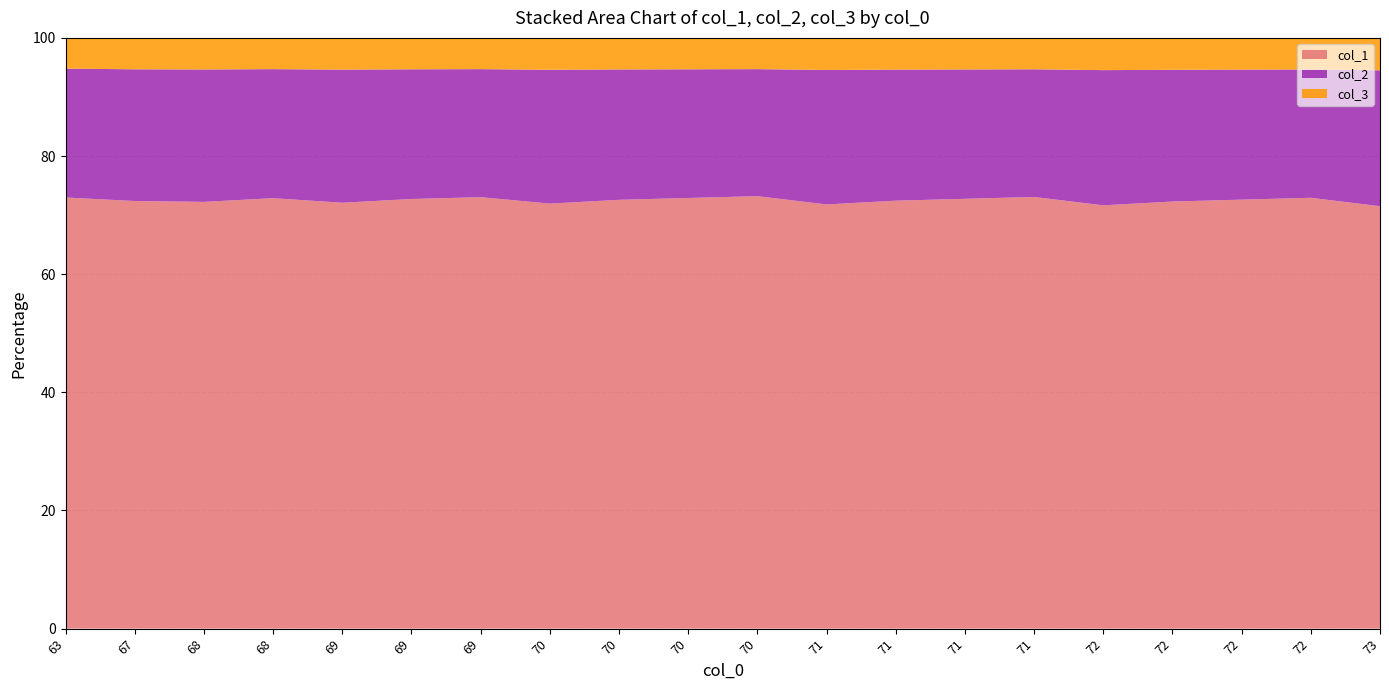

Reading left to right, what are all the values shown in this chart?

col_1: 435	422	419	427	416	424	428	413	421	425	429	410	418	422	426	407	415	419	423	404
col_2: 130	130	130	128	130	128	127	130	128	127	126	130	128	127	126	130	128	127	126	130
col_3: 31	31	31	31	31	31	31	31	31	31	31	31	31	31	31	31	31	31	31	31